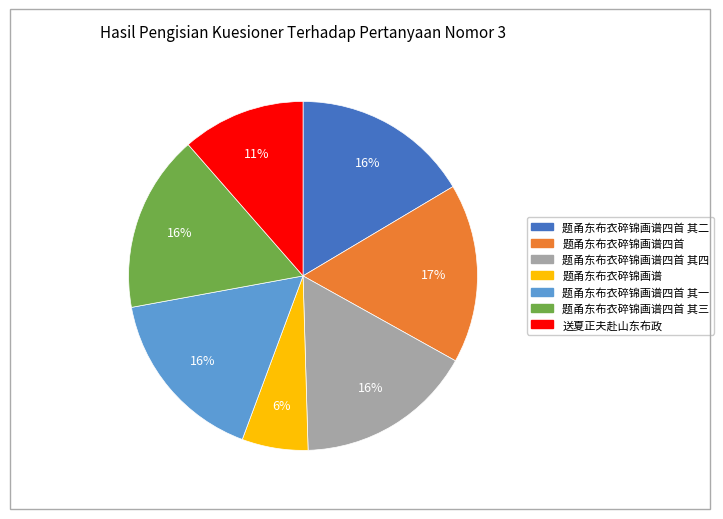

Is there a majority slice in this chart?

No